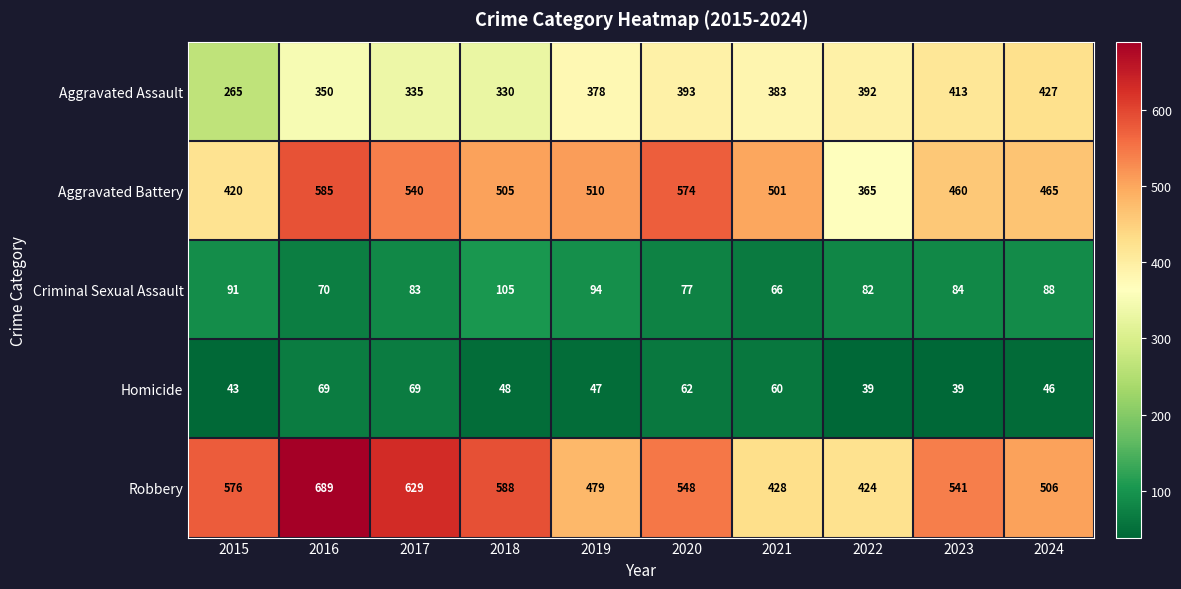

What value does the Aggravated Battery series have at 2023?

460